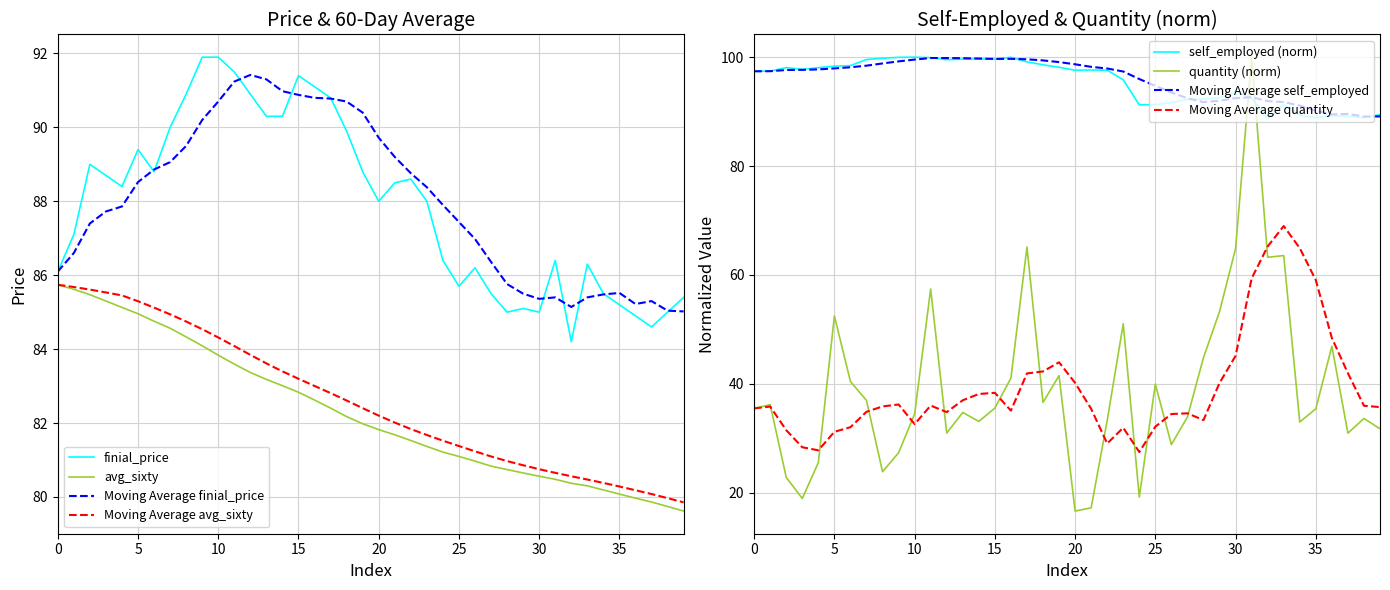

At which category is the sum across all series the highest?

31